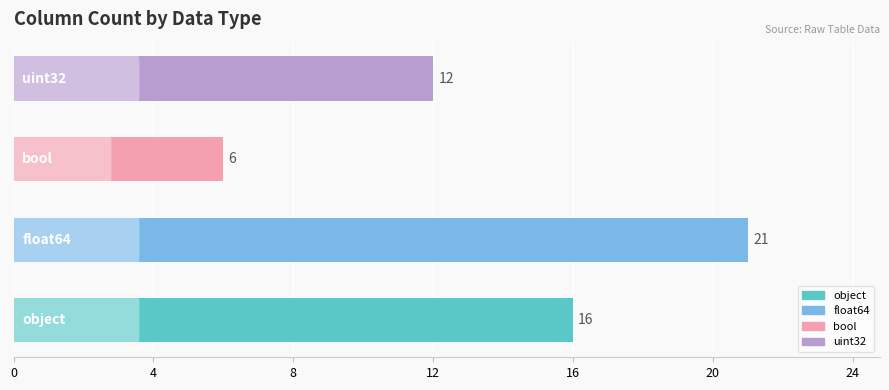

What is the average value?

14